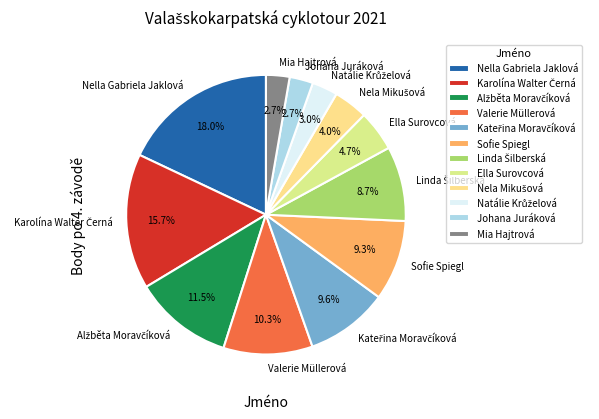

Does Nella Gabriela Jaklová represent more than half of the total?

No